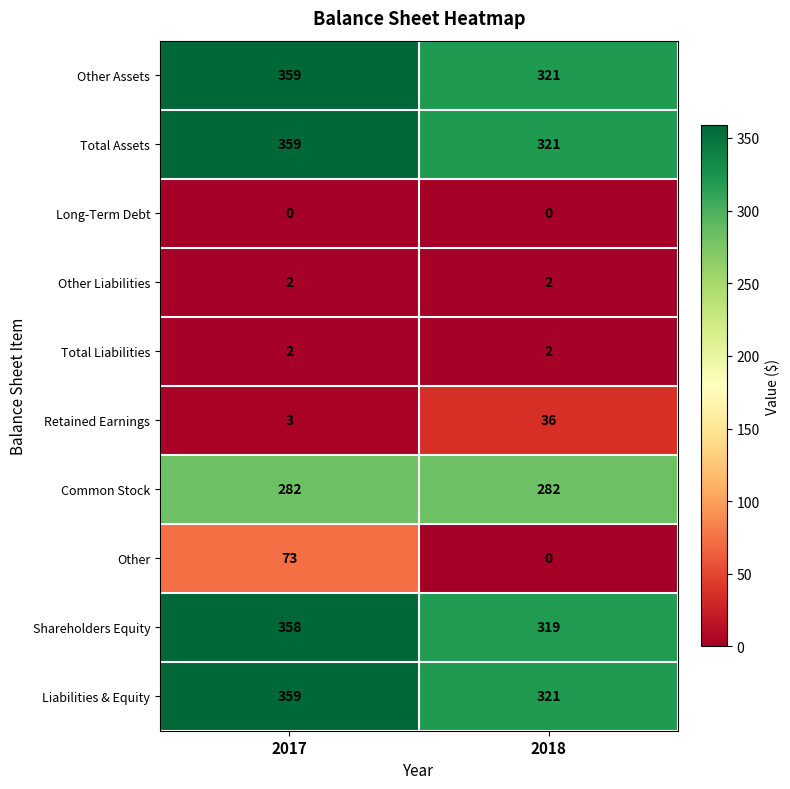

At which label is Shareholders Equity closest to 338?

2018